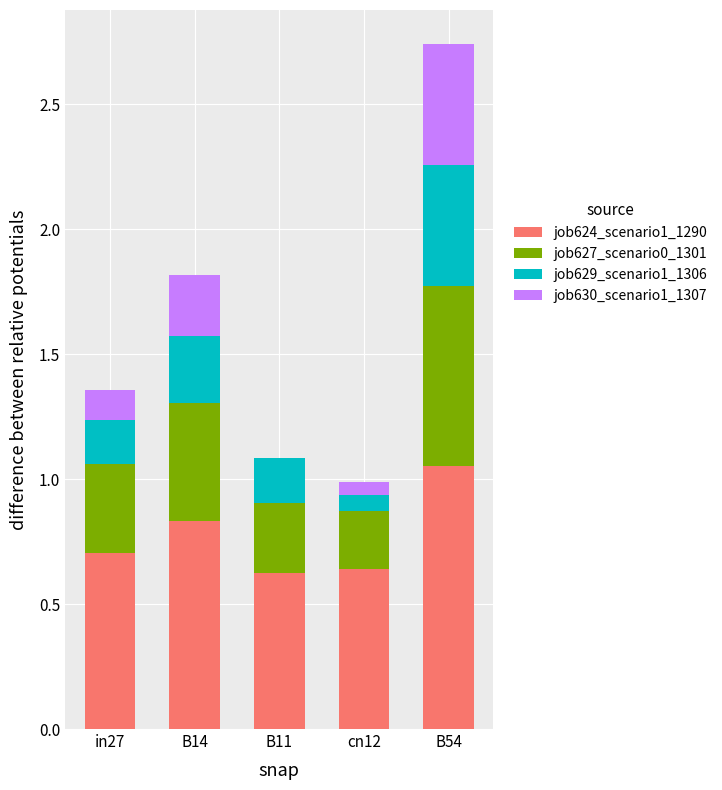

What is the total value across all series at B14?

1.8